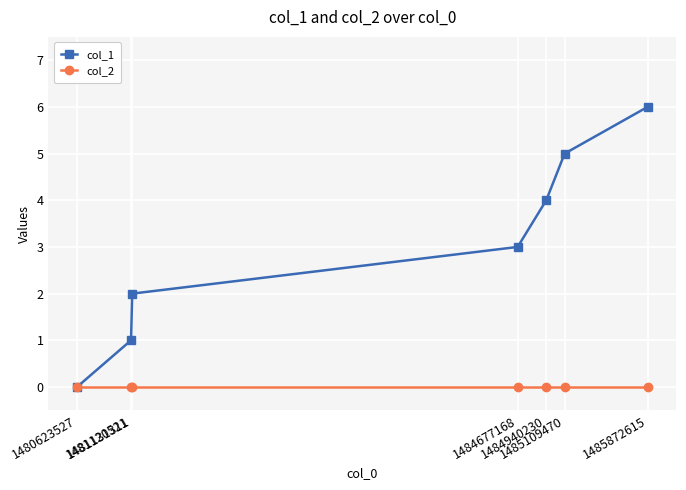

Which category has the highest value in the col_1 series?

1485872615